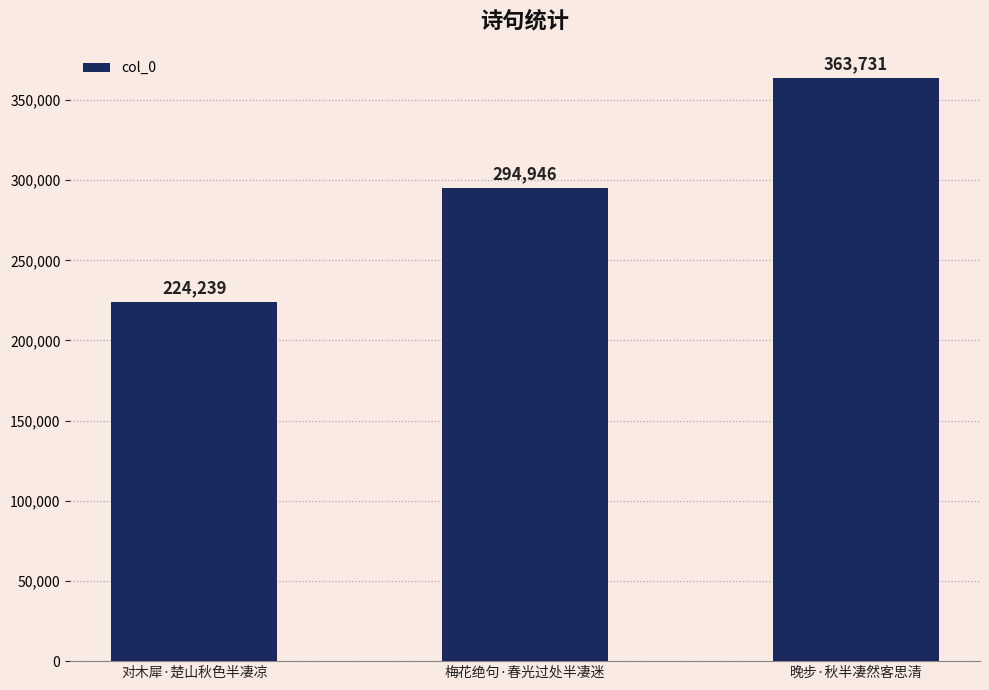

True or false: the data shows 224239 at 对木犀·楚山秋色半凄凉.

True